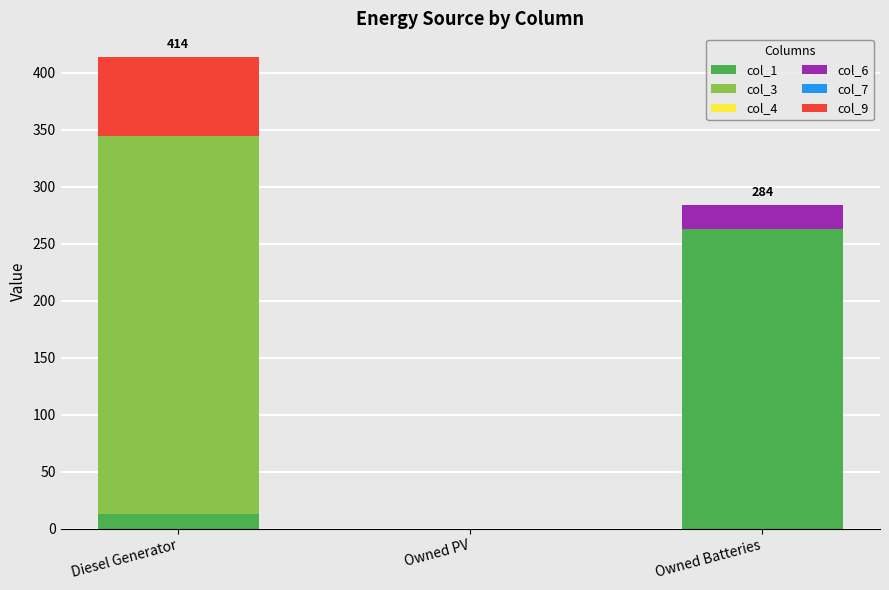

What is the total value across all series at Diesel Generator?

414